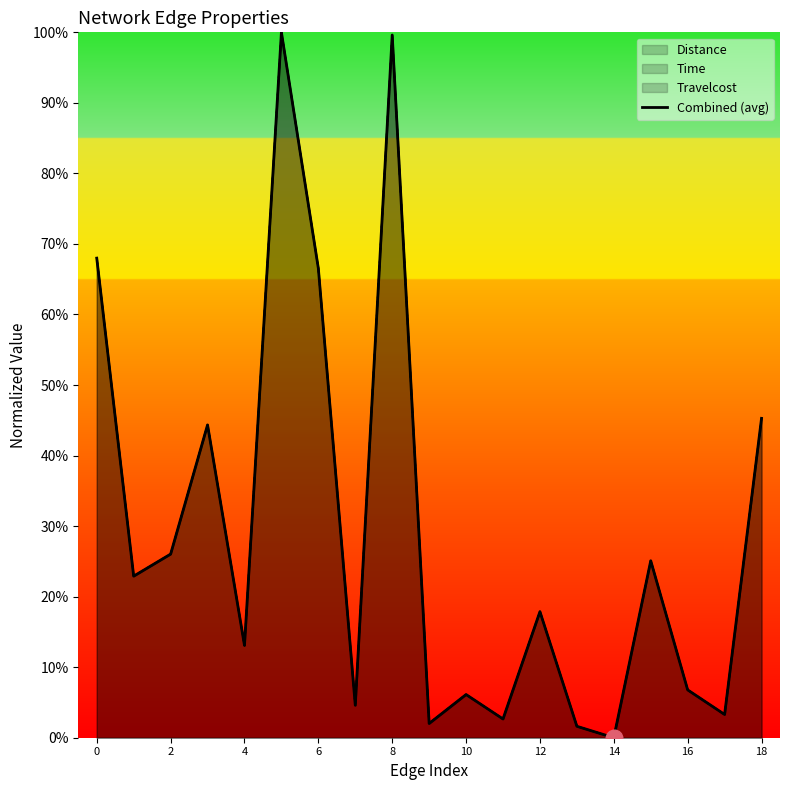

What is the difference between the second highest and minimum values?

1.0